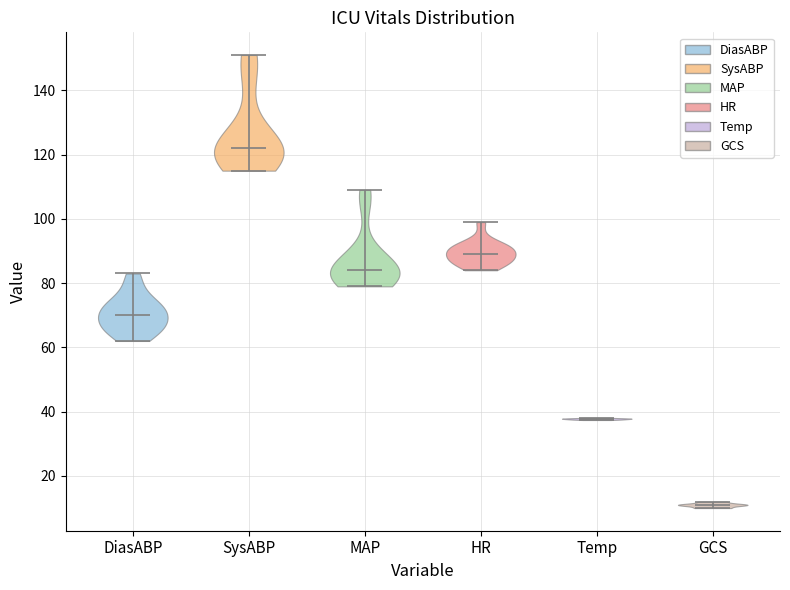

Reading left to right, read every violin against the y-axis: where its median line is, and the lowest and highest points it reaches. The values are not printed on the chart, so give them approximately, as read against the axis.

DiasABP: median line 70, lowest point 62, highest point 84
SysABP: median line 122, lowest point 116, highest point 152
MAP: median line 84, lowest point 80, highest point 110
HR: median line 90, lowest point 84, highest point 100
Temp: median line 38, lowest point 38, highest point 38
GCS: median line 12, lowest point 10, highest point 12